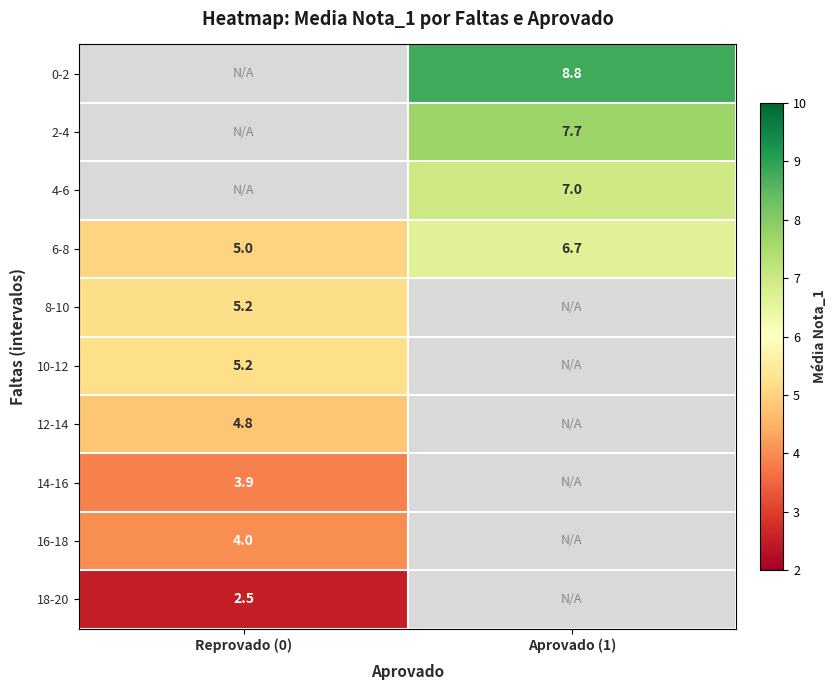

Read the 6-8 value at Reprovado (0).

5.0